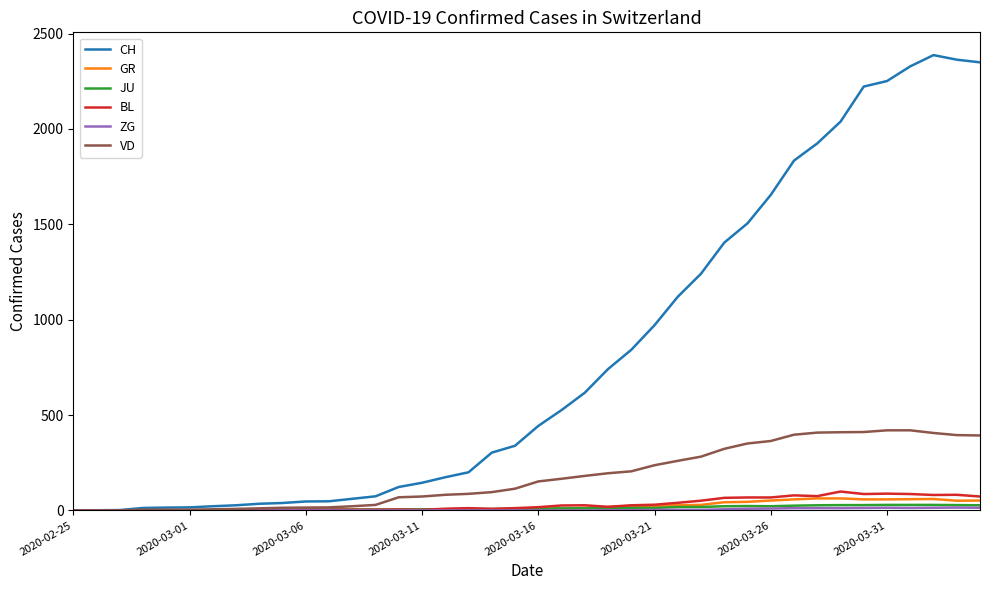

What is the maximum value for VD?

420